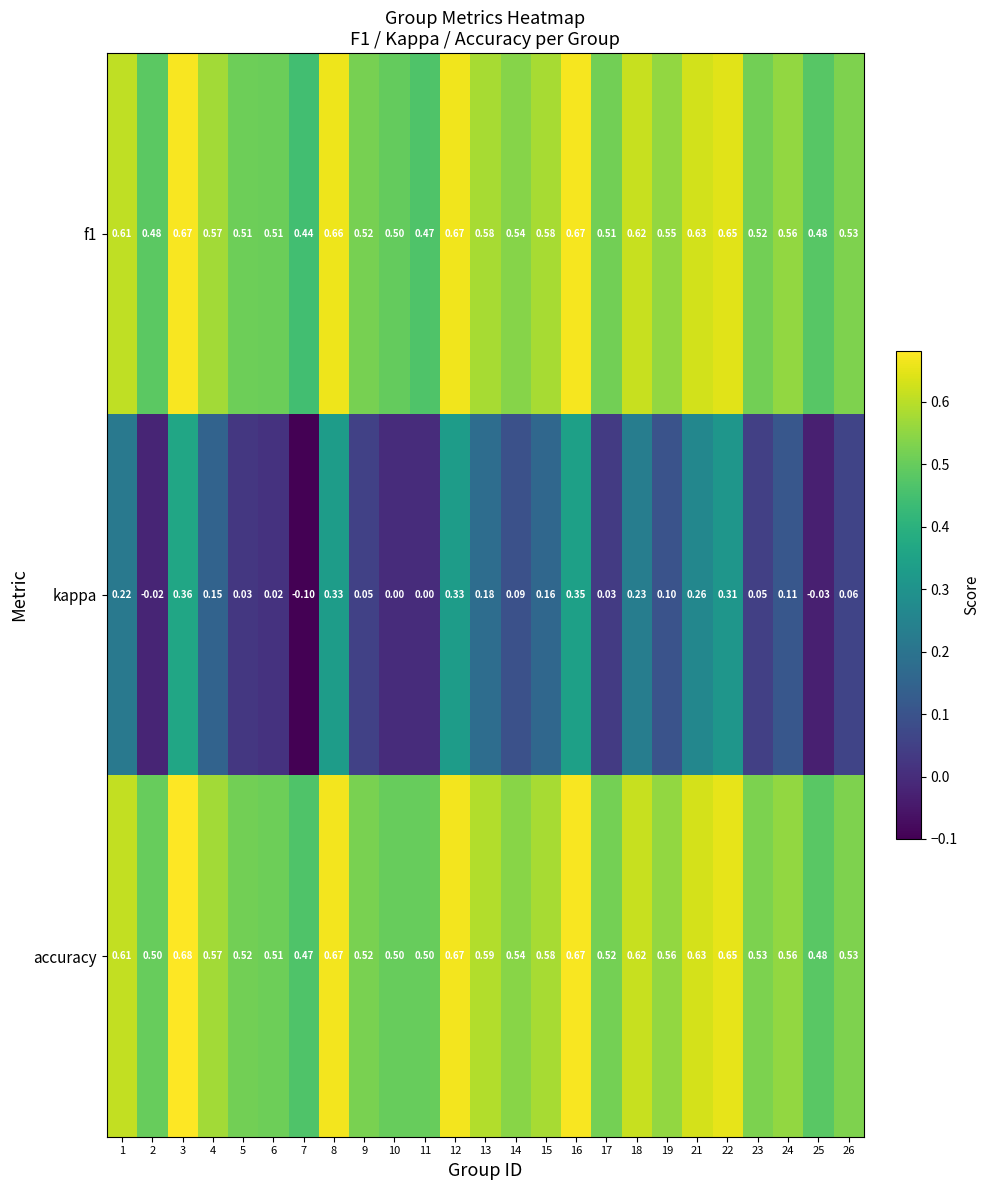

Is the value of f1 at 13 greater than the value of kappa at 8?

Yes